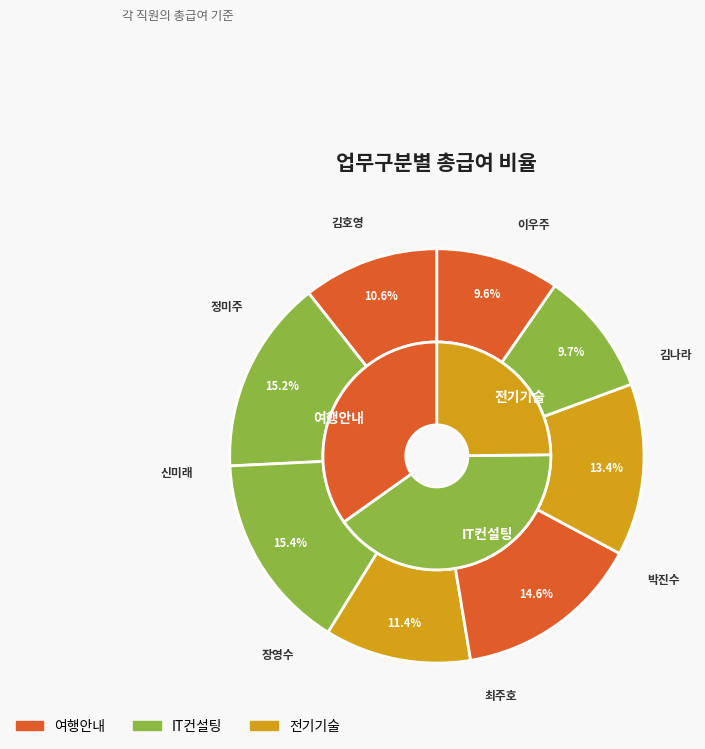

Does 여행안내(이우주) represent more than half of the total?

No